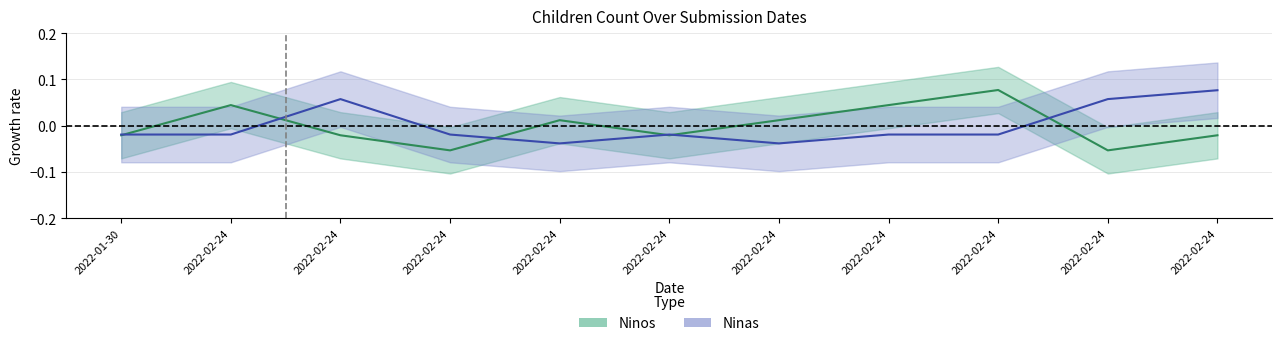

How many distinct data groups are displayed?

2